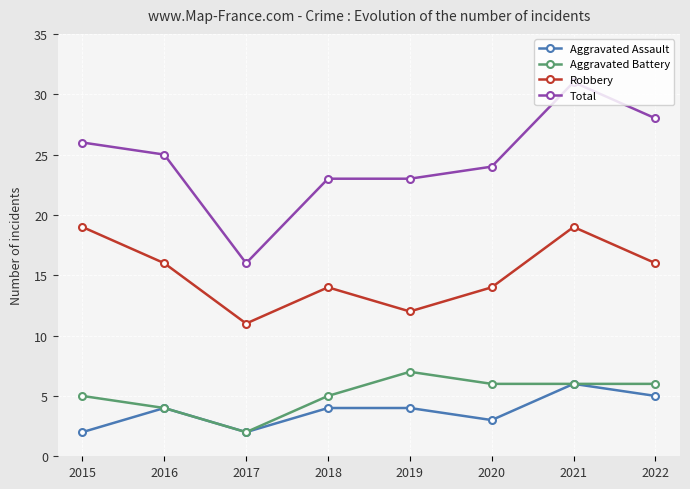

Reading left to right, list all the values displayed in this chart.

Aggravated Assault: 2	4	2	4	4	3	6	5
Aggravated Battery: 5	4	2	5	7	6	6	6
Robbery: 19	16	11	14	12	14	19	16
Total: 26	25	16	23	23	24	31	28